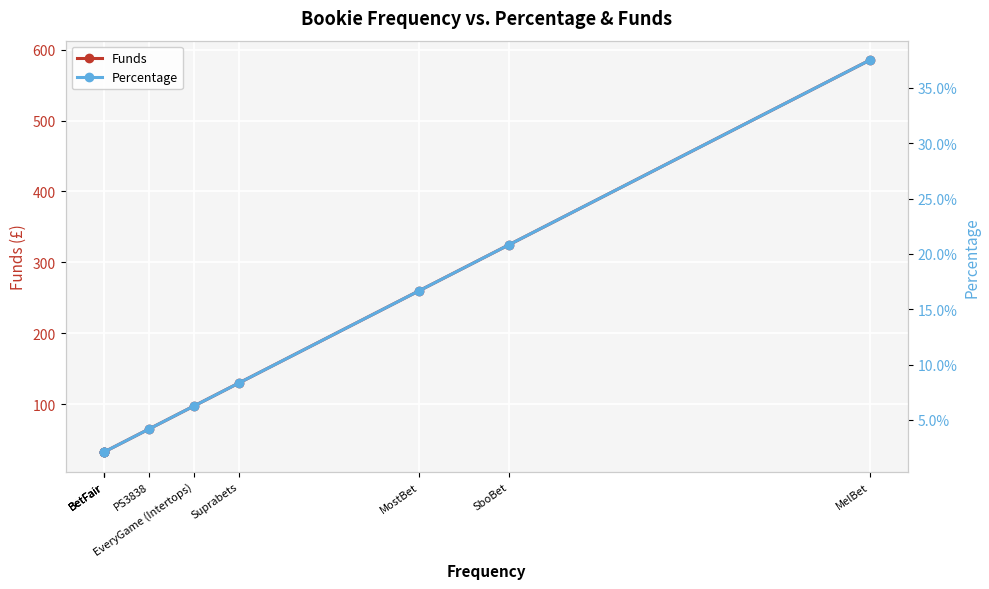

Reading left to right, transcribe all the data shown in this chart.

Funds: BetFair=32.5	BetFair=32.5	BetFair=32.5	PS3838=65.0	EveryGame (Intertops)=97.5	Suprabets=130.0	MostBet=260.0	SboBet=325.0	MelBet=585.0
Percentage: BetFair=0.0	BetFair=0.0	BetFair=0.0	PS3838=0.0	EveryGame (Intertops)=0.1	Suprabets=0.1	MostBet=0.2	SboBet=0.2	MelBet=0.4